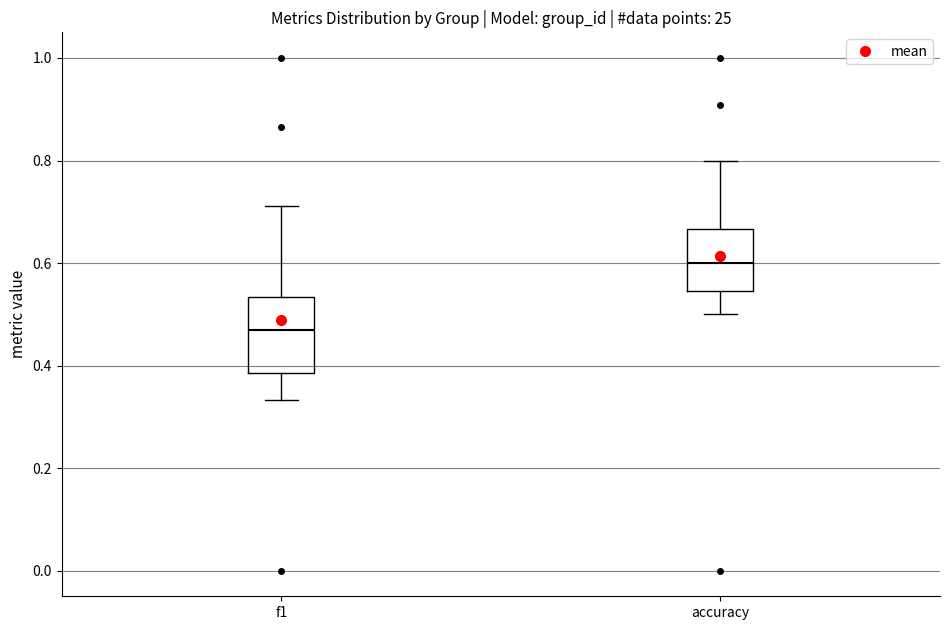

Reading left to right, transcribe this box plot: for each box, give where its median line is, the range the box spans, and where its two whiskers end, as read against the y-axis. The values are not printed on the chart, so give them approximately, as read against the axis.

f1: median 0.46, box 0.38 to 0.54, whiskers 0.34 to 0.72
accuracy: median 0.60, box 0.54 to 0.66, whiskers 0.50 to 0.80